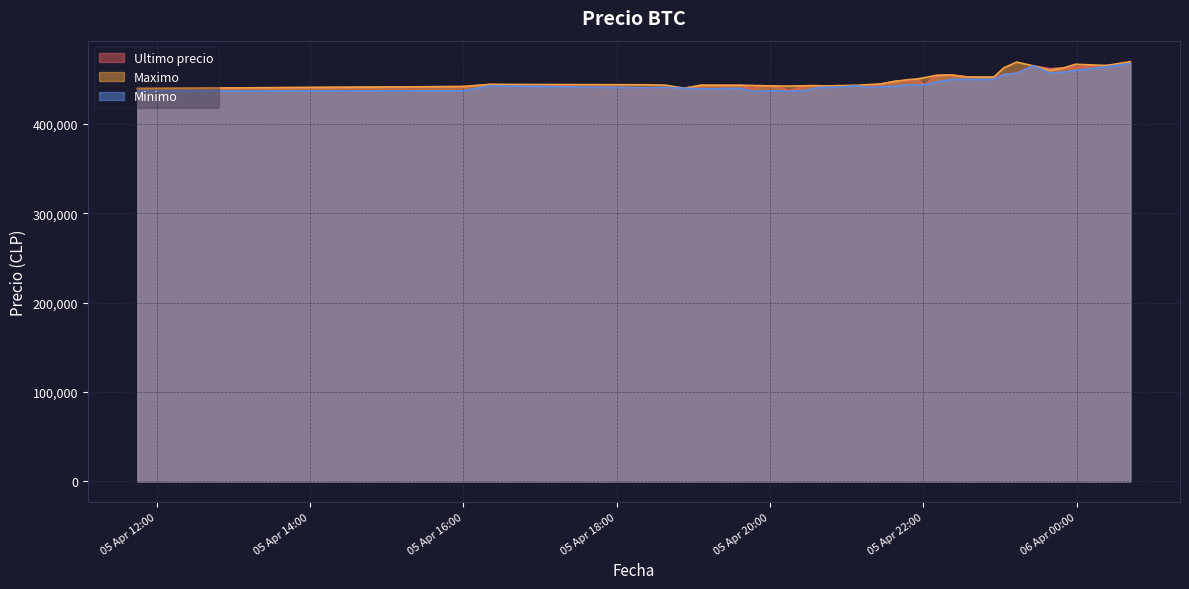

At which category does Maximo reach its first local peak?

2021-04-05 16:21